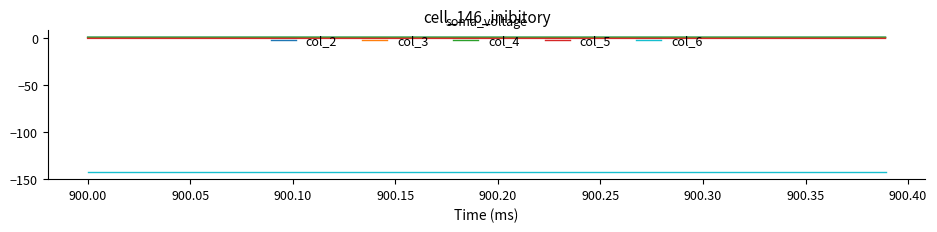

Is this an area chart (filled region under the line)?

No